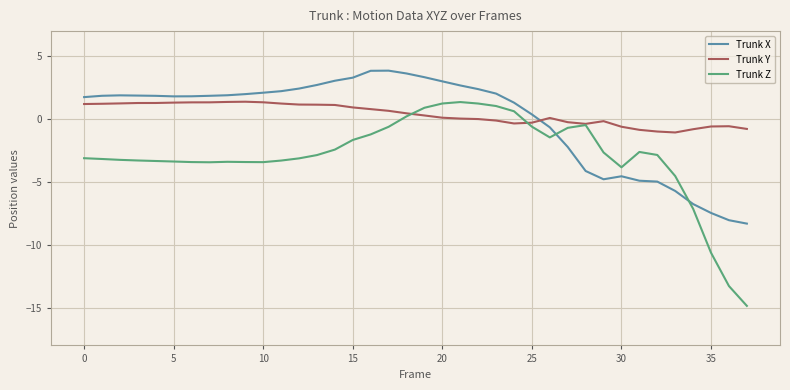

True or false: Trunk Y and Trunk X cross at least once.

True